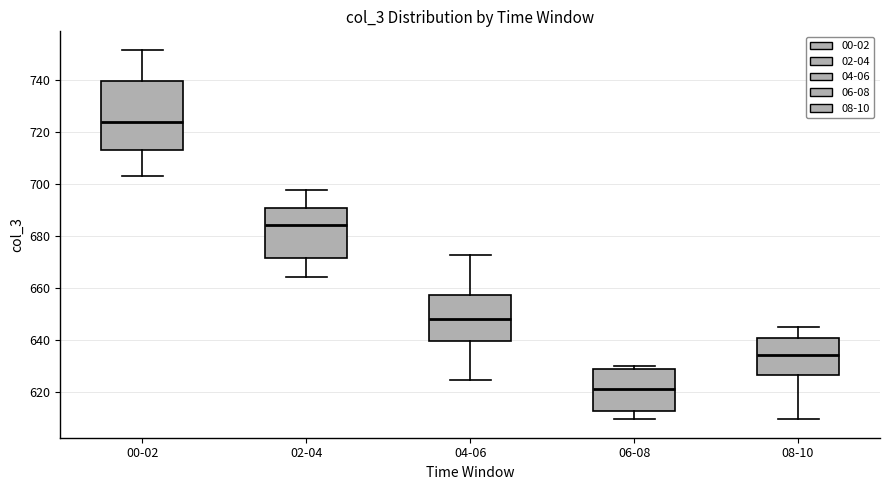

Comparing the boxes themselves (not the whiskers), which one is the tallest?

00-02